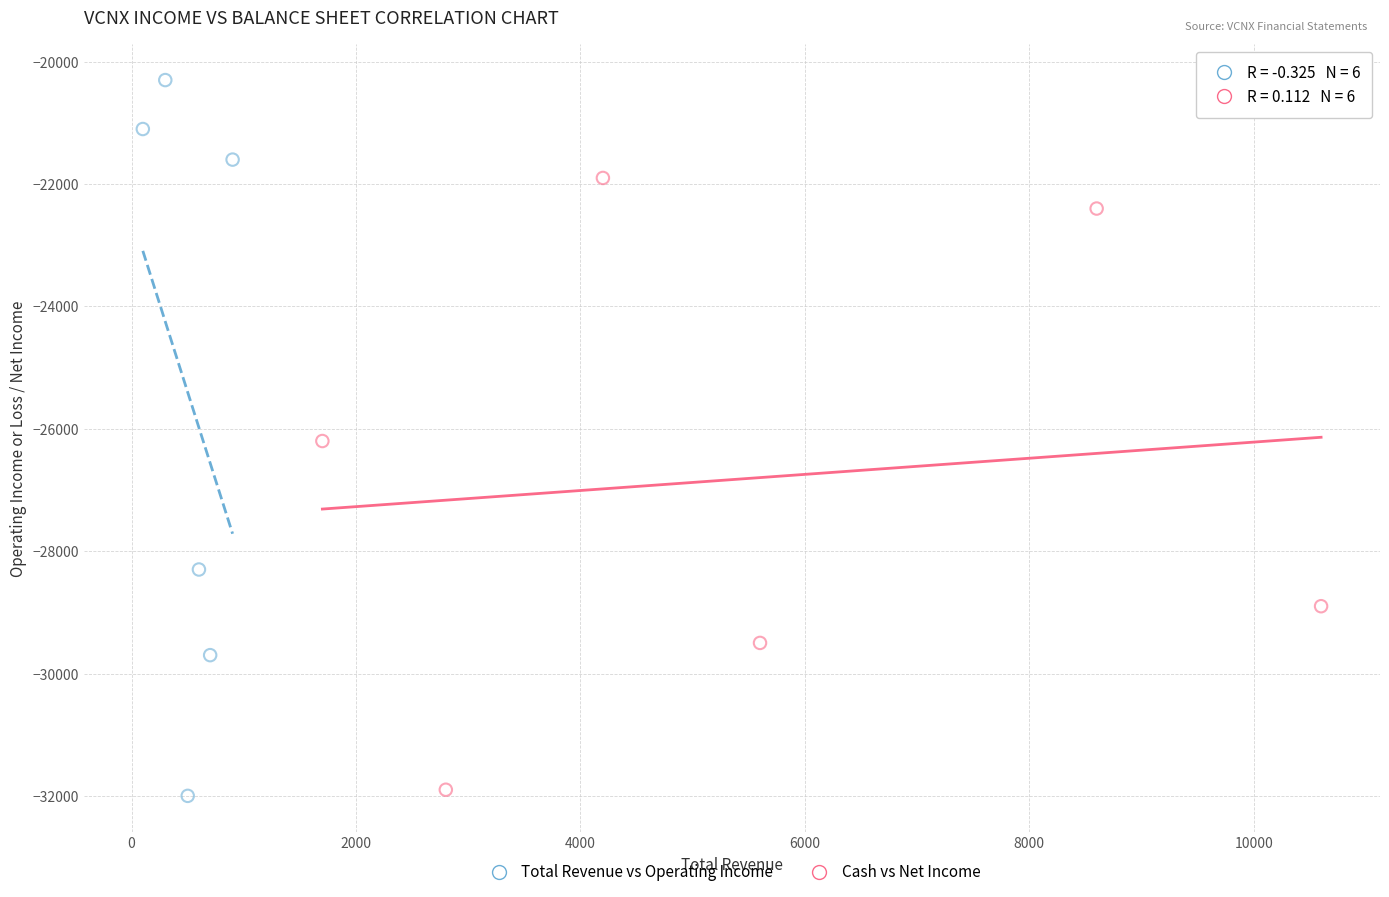

Which series has the largest Y range (max minus min)?

Total Revenue vs Operating Income